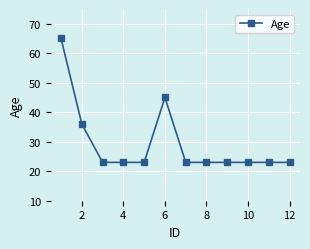

What is the smallest value displayed?

23